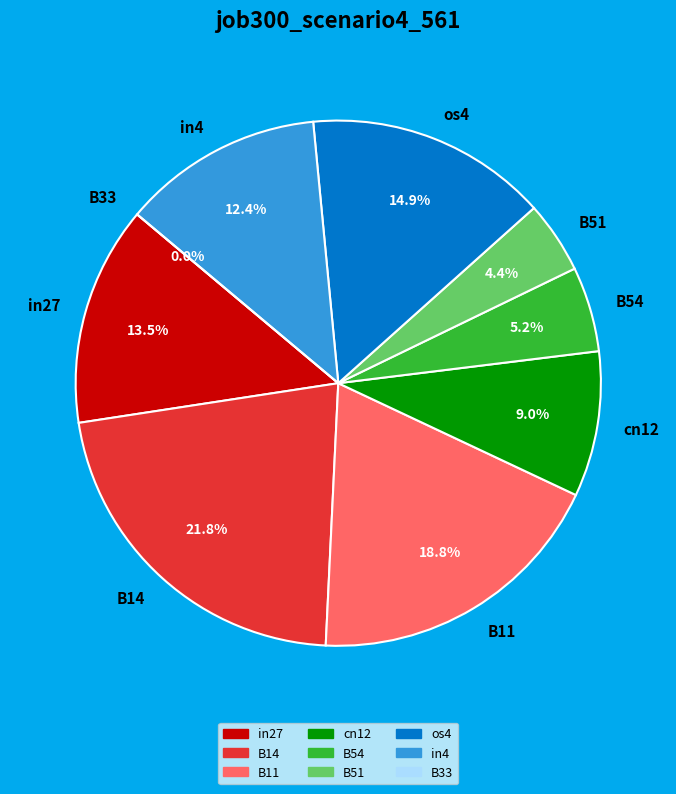

The B14 slice represents 22% of the pie. True or false?

True